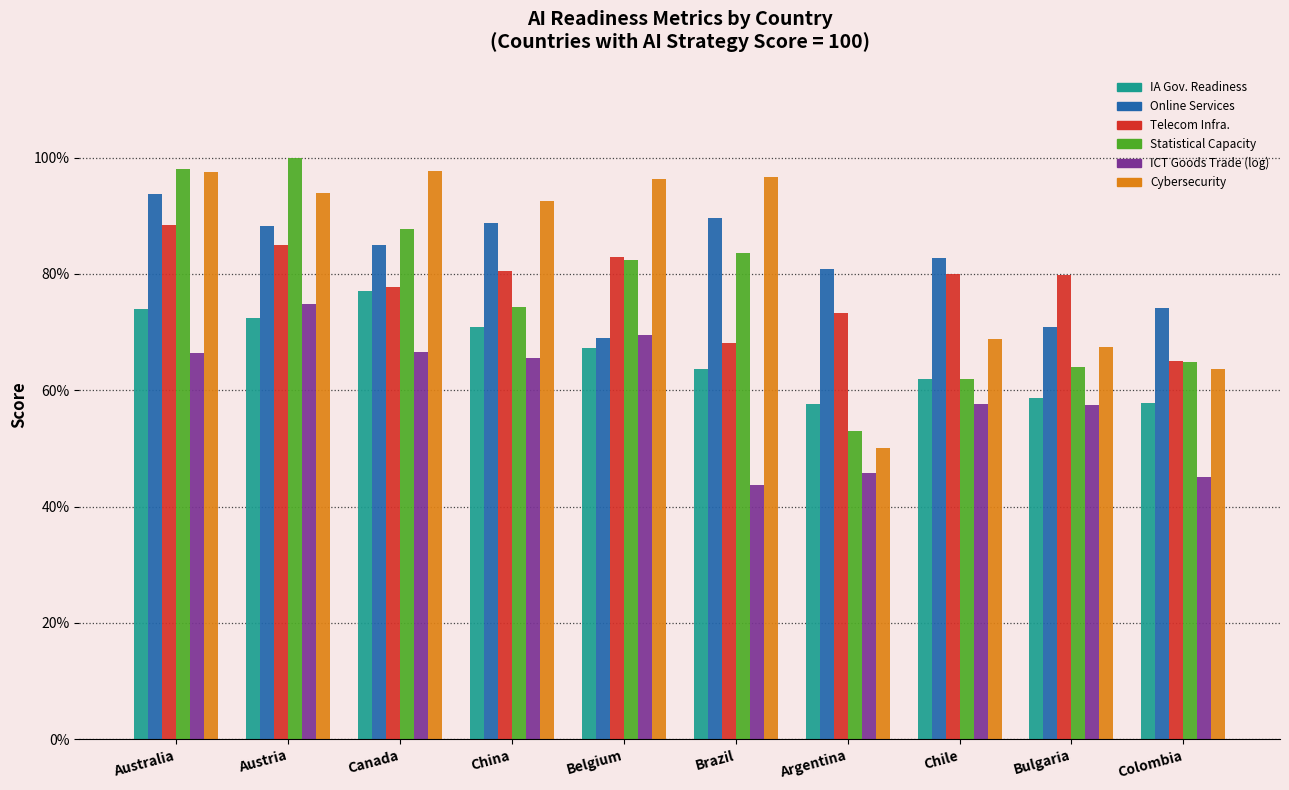

What is the total value across all series at Chile?

413.1